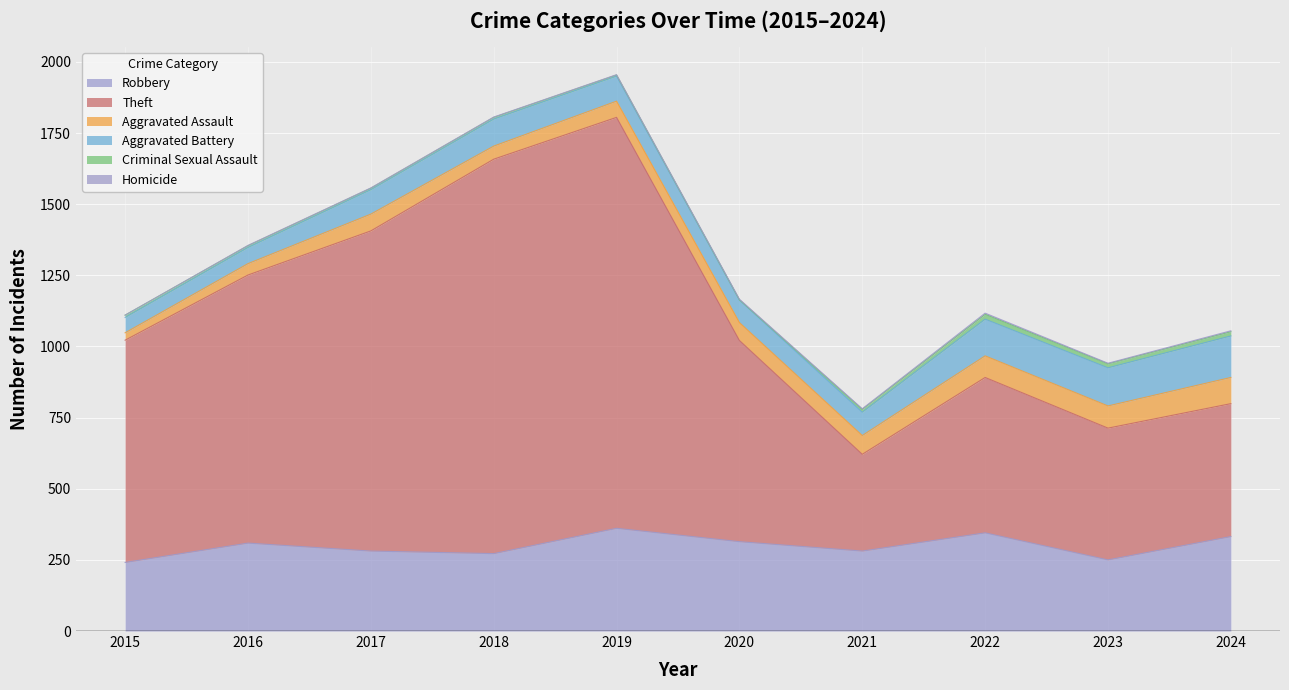

True or false: Theft has more than 1 points higher than both neighbors.

True